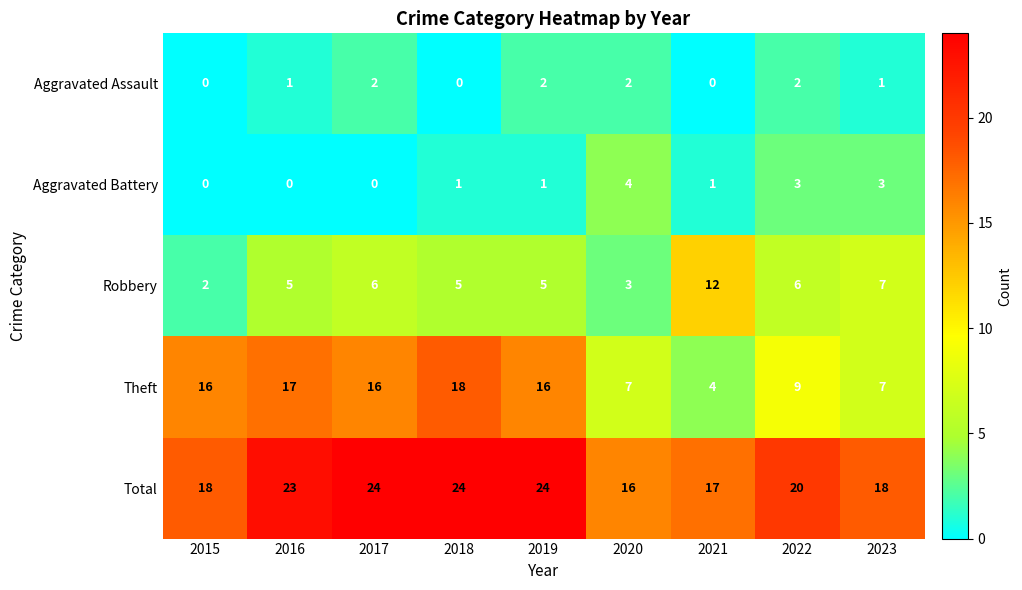

What is the sum of all Robbery values?

51